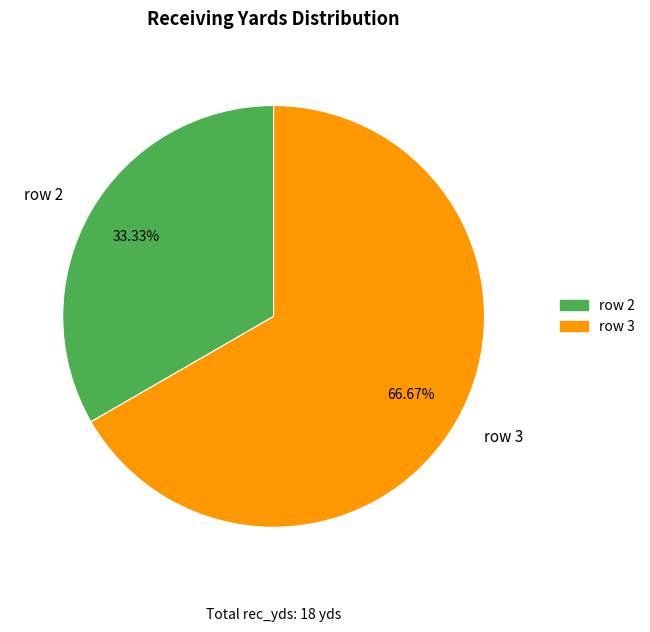

Which category has the smallest portion of the pie?

row 2